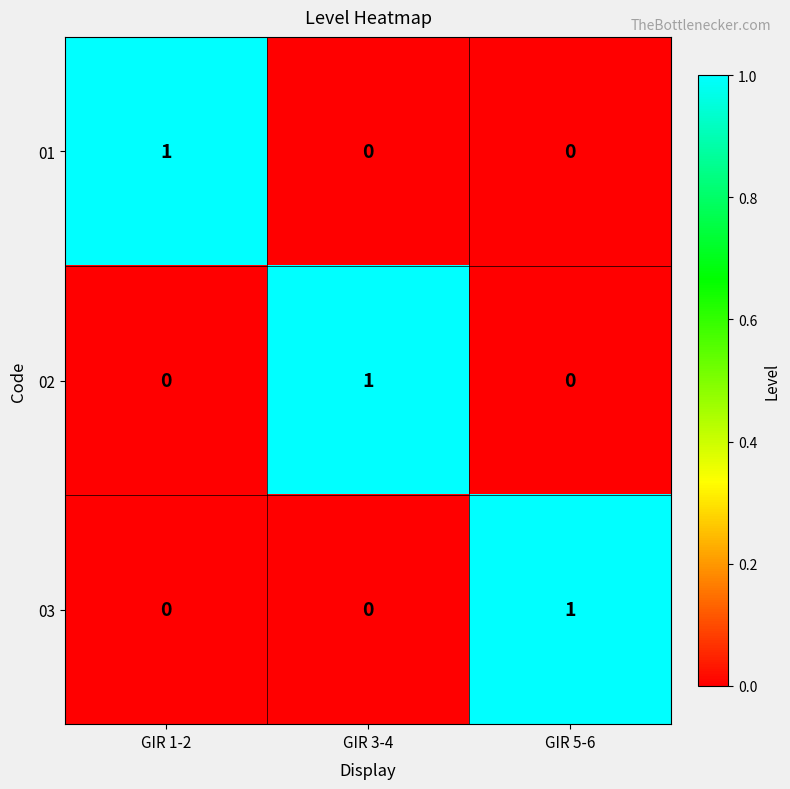

Count the 03 values in the range 0 to 1.

3